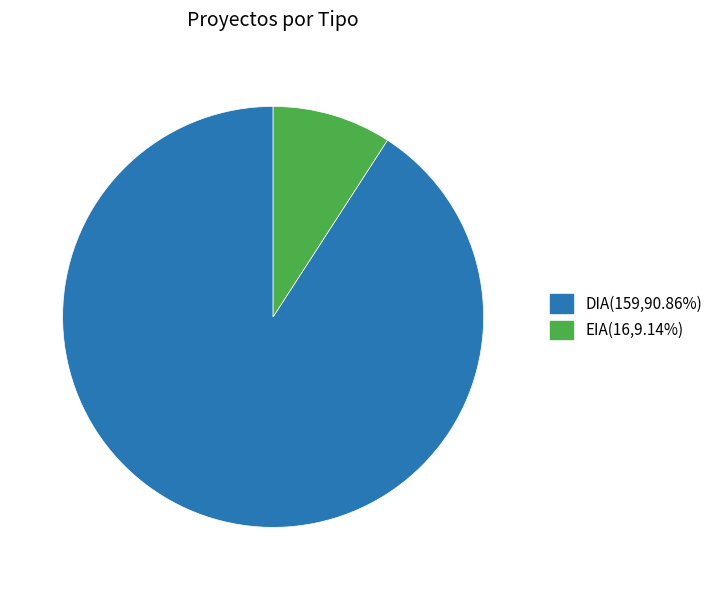

Which slice is the smallest?

EIA